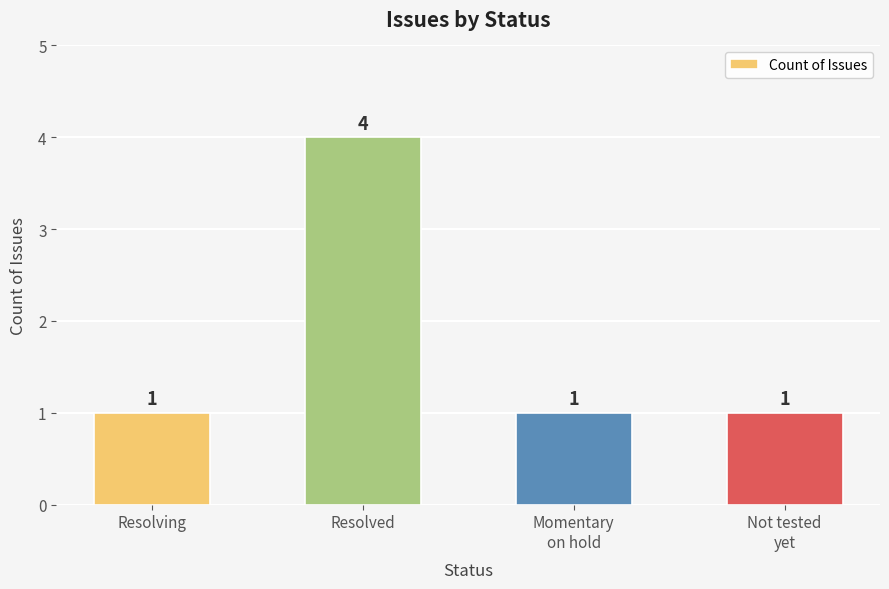

Which label corresponds to the largest value in the chart?

Resolved